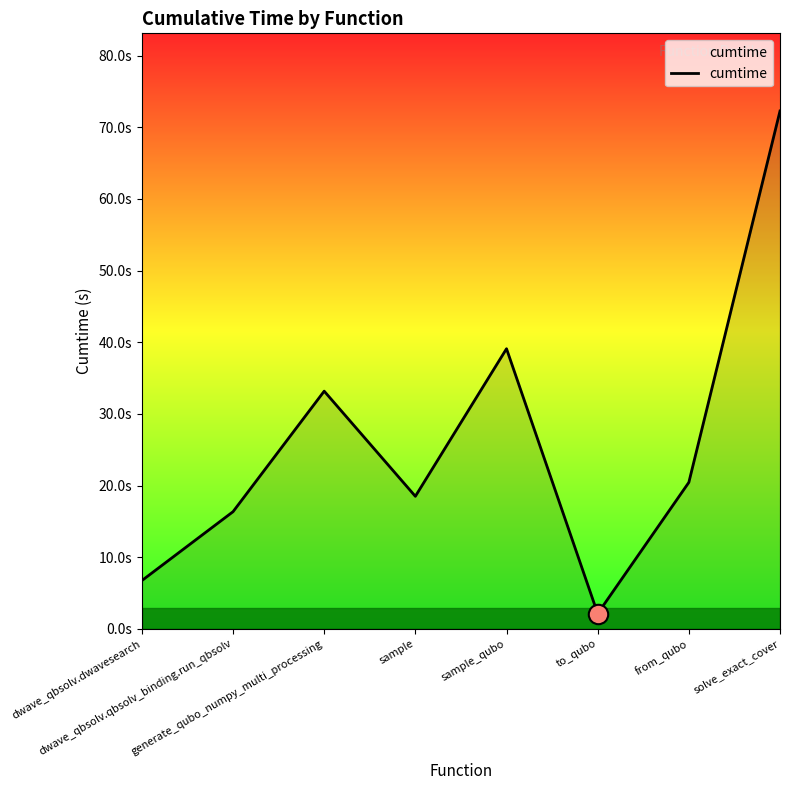

What is the change in value from sample_qubo to solve_exact_cover?

+33.2